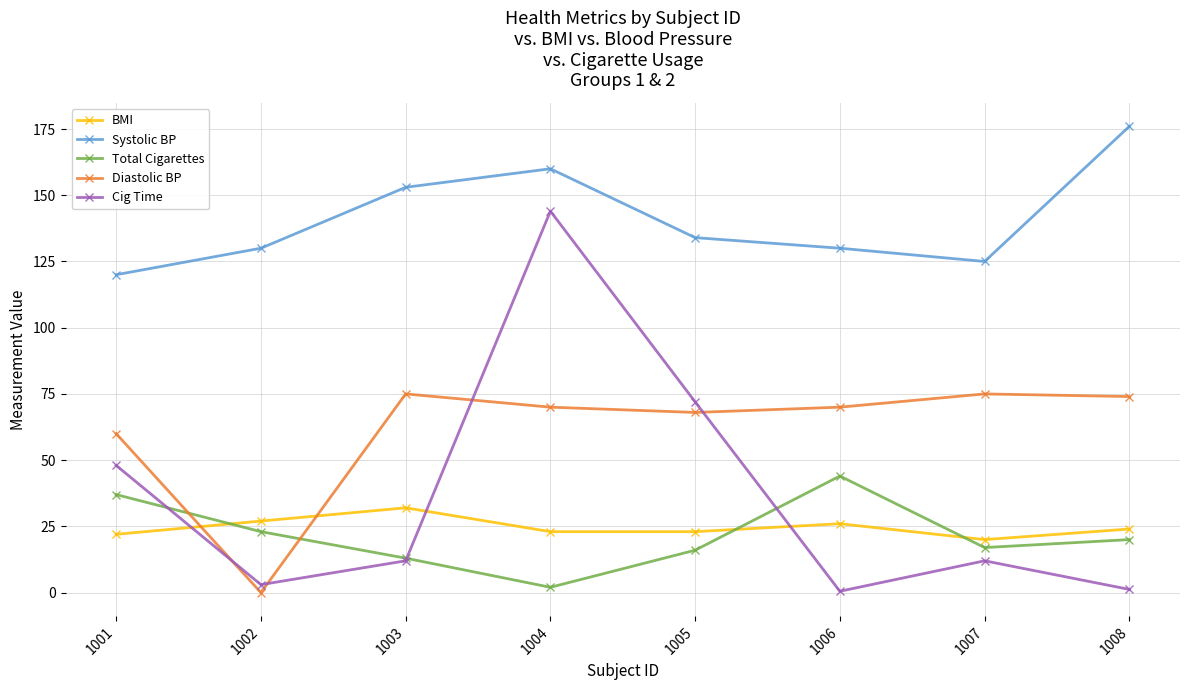

How many lines are shown in the chart?

5